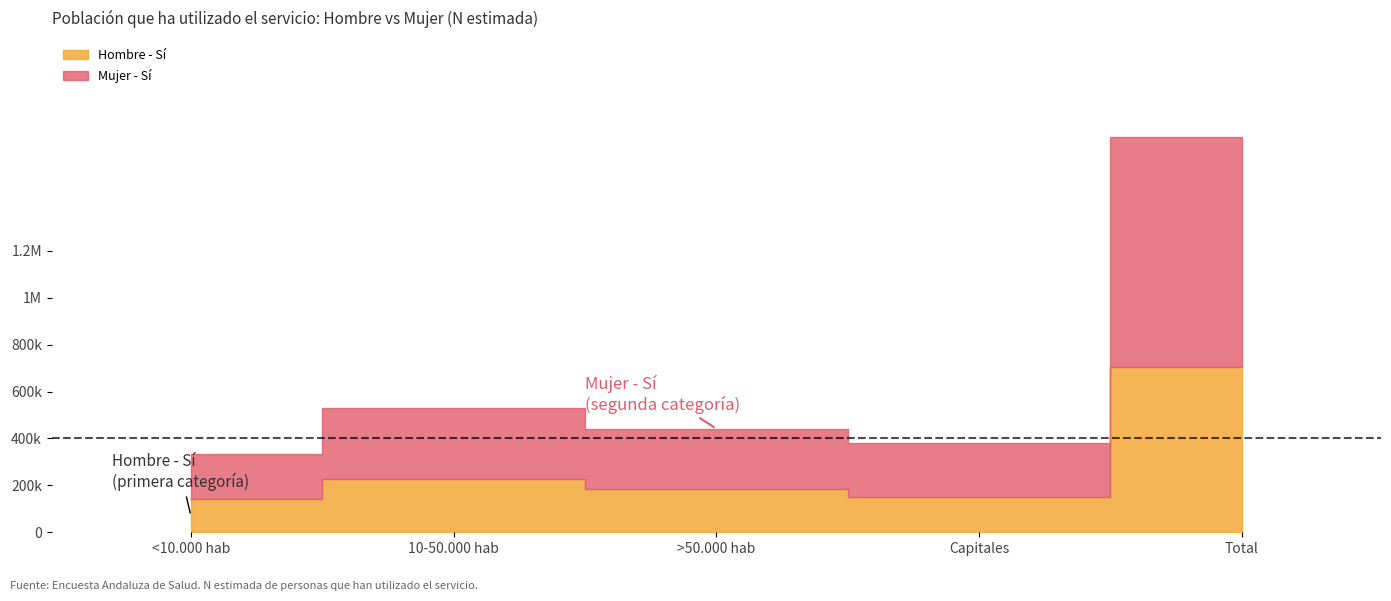

How many groups of bars are there?

5